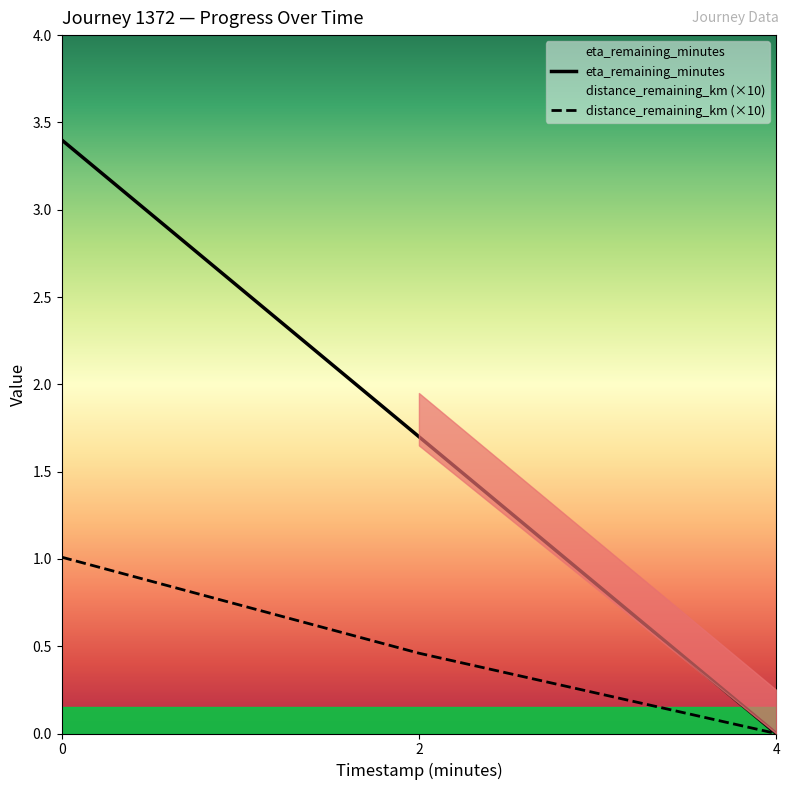

What is the difference between the timestamp_minutes values at 4.0 and 2.0?

1.7